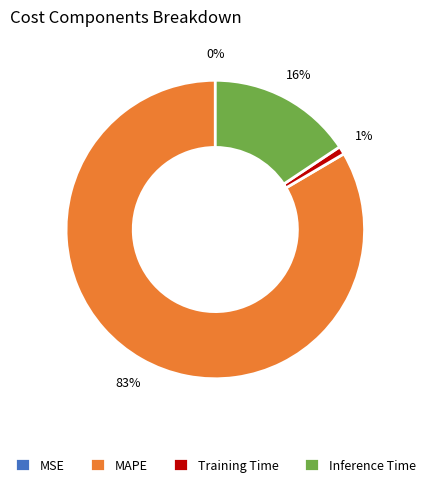

True or false: Training Time accounts for 1% of the total.

True